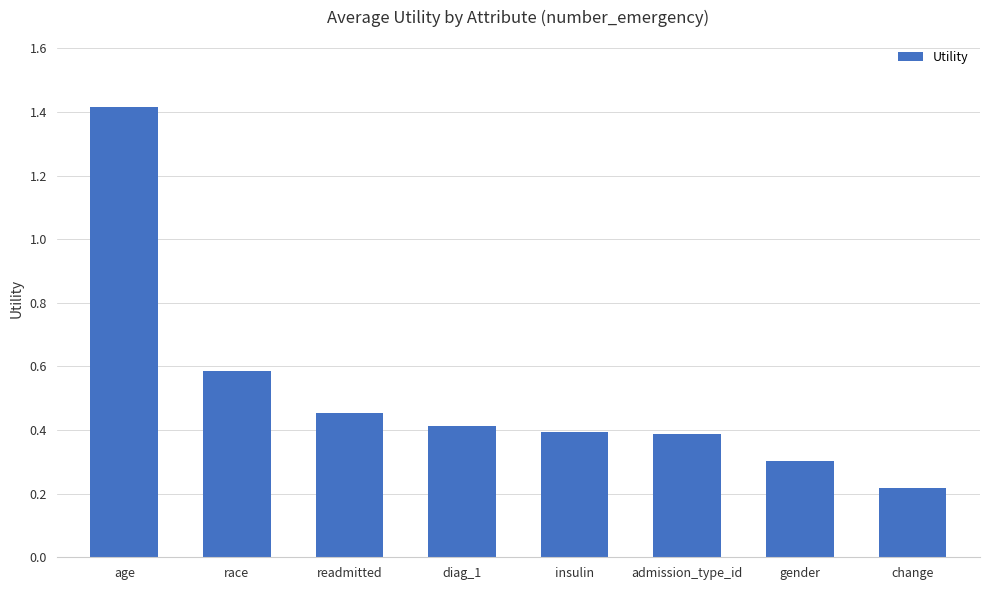

Does the chart contain stacked bars?

No